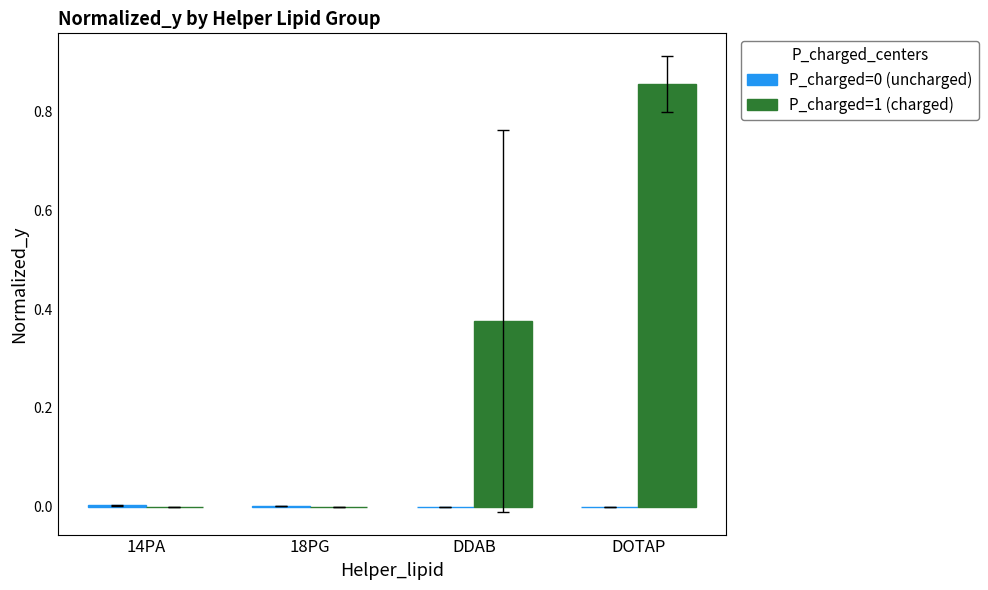

The value of P_charged=1 (charged) at 14PA is 0.0. True or false?

True